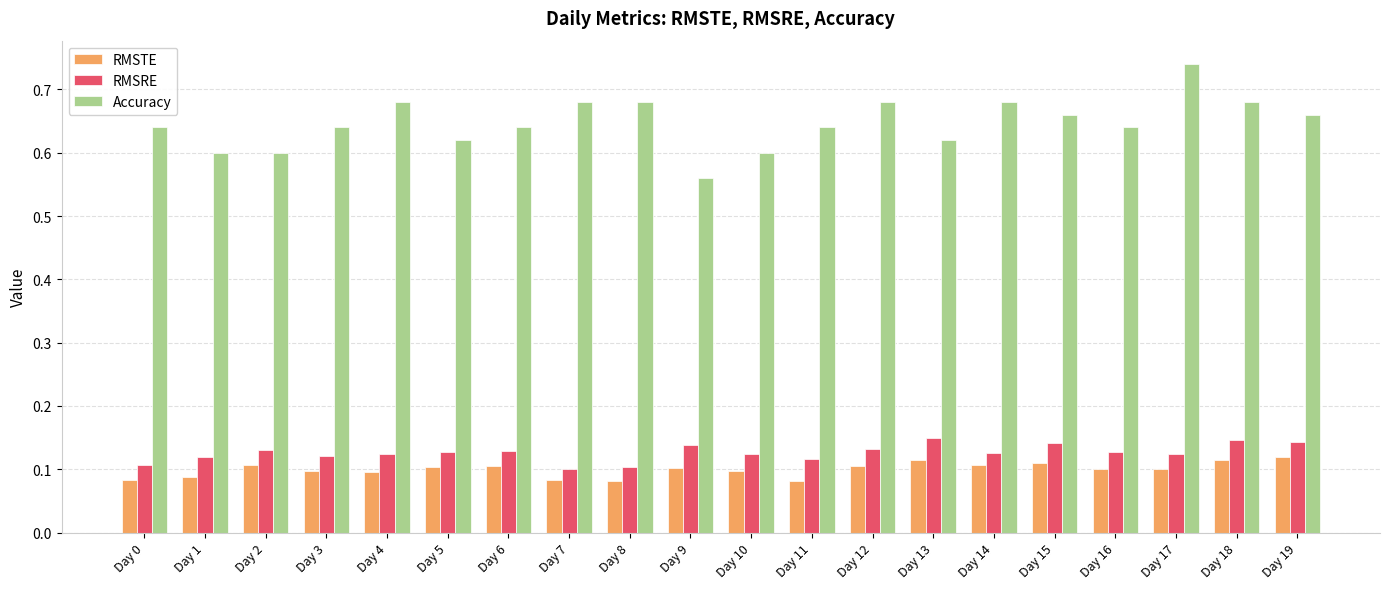

What is the total value across all series at Day 14?

0.9